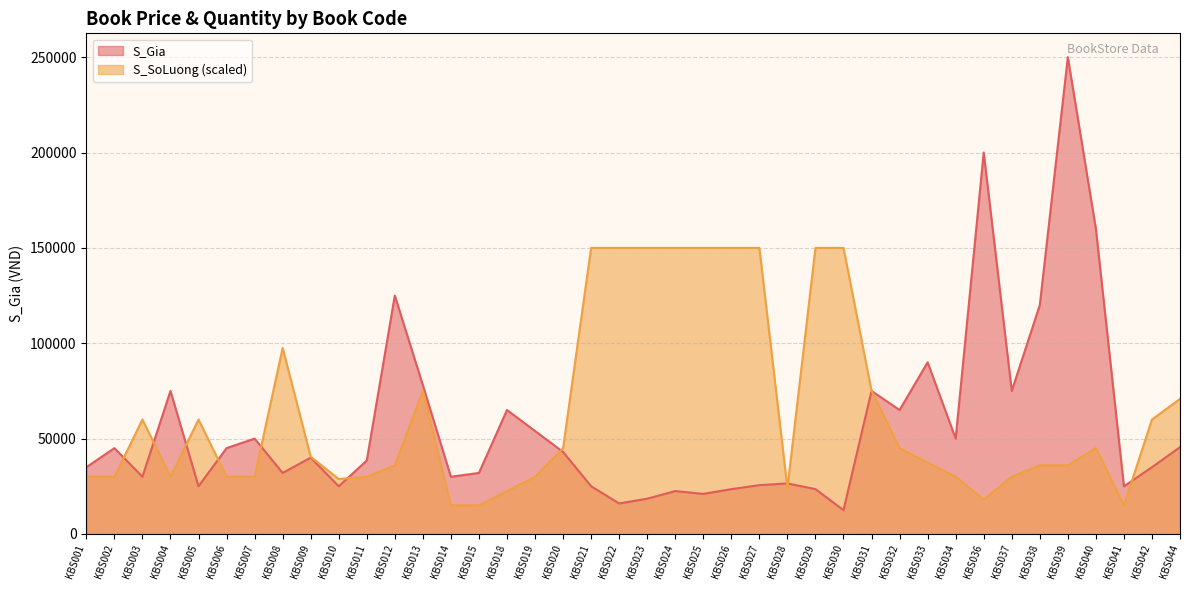

In S_SoLuong, how many points are higher than both neighbors (excluding endpoints)?

5